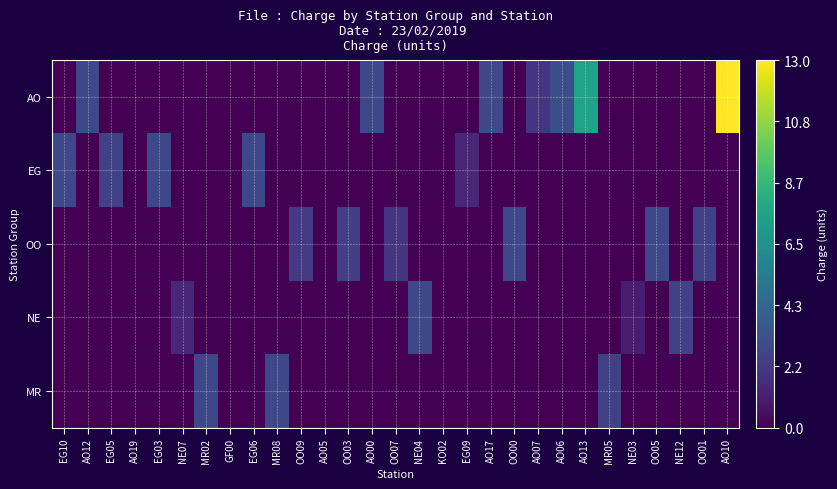

Which series changed the most between AO17 and OO00?

AO